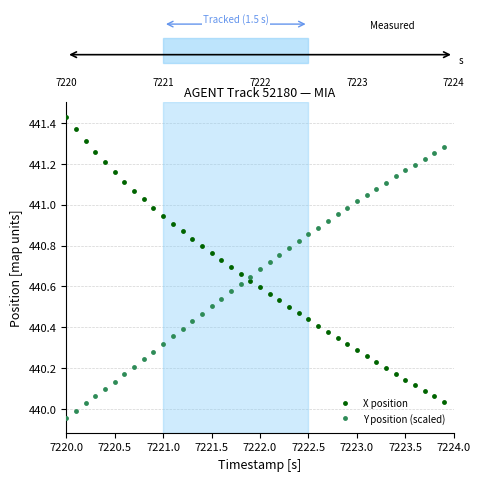

What is the difference between the second highest and second lowest values in the Y position (scaled) series?

1.3